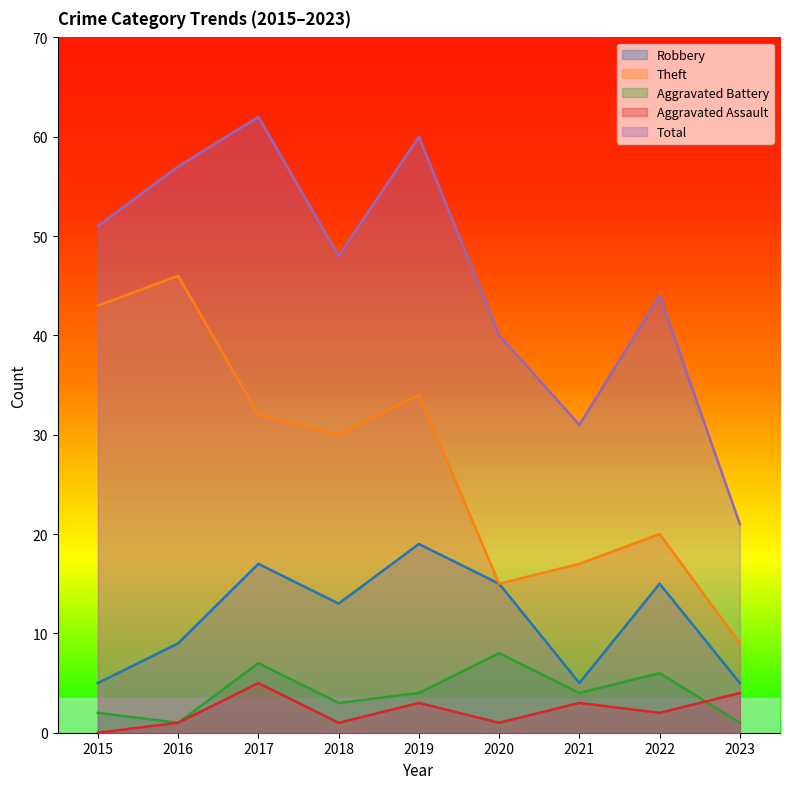

Which has a higher value, 2018 or 2015?

2018